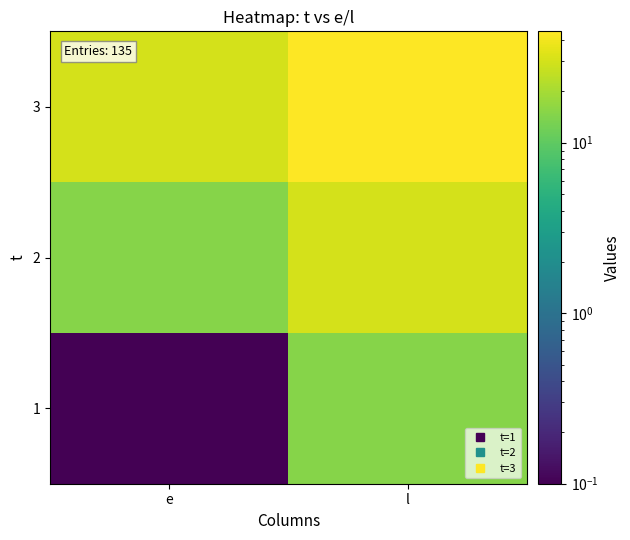

At which category is the sum across all series the highest?

l